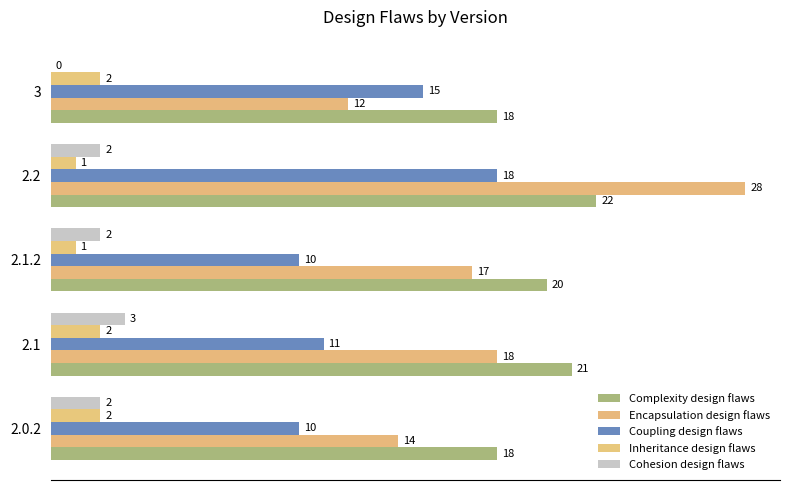

At how many categories does at least one series exceed 12?

5